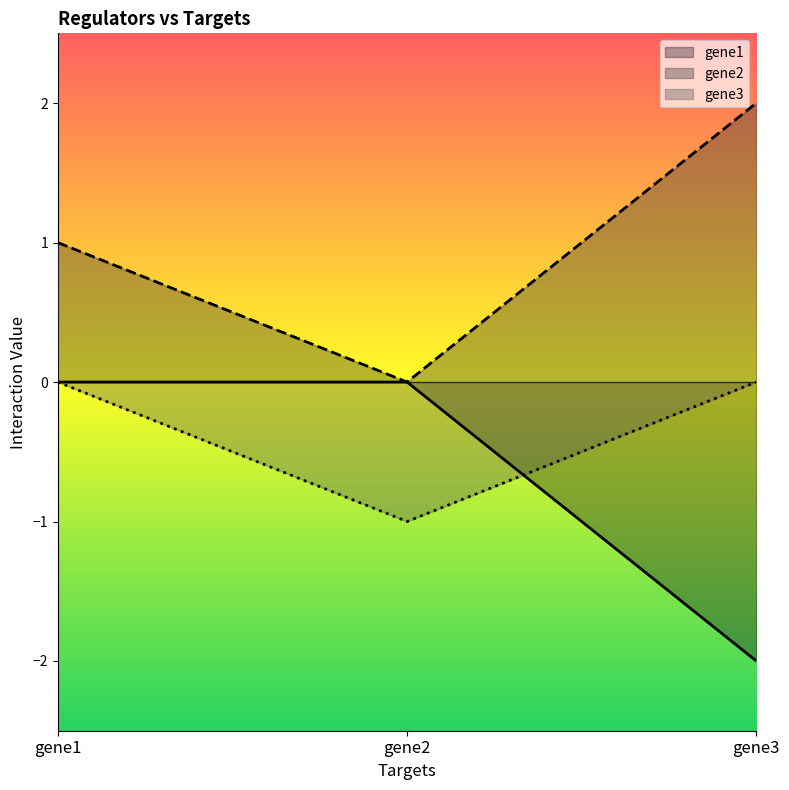

Count the number of data series in this chart.

3